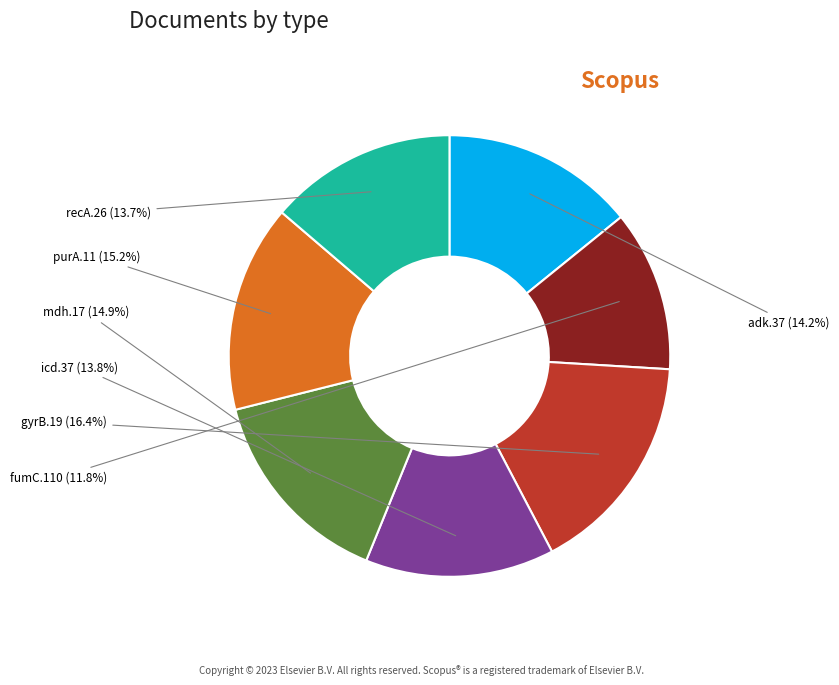

Is there a majority slice in this chart?

No